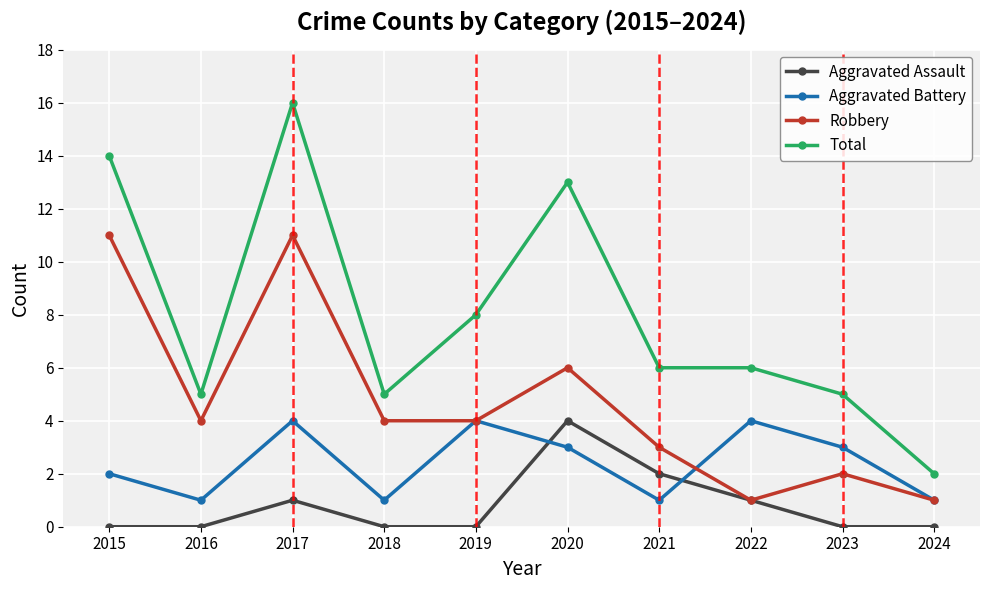

At which label is Total closest to 9?

2019